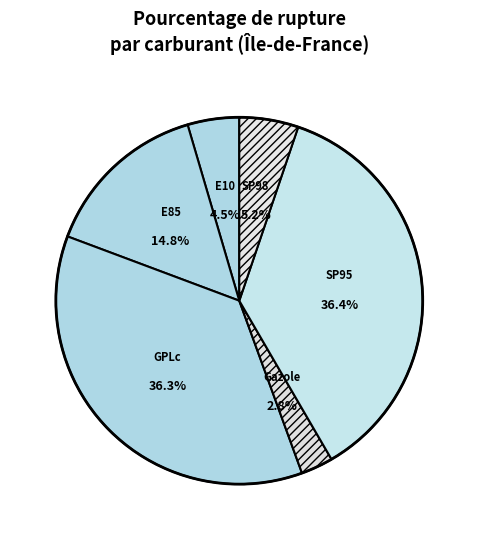

What is the ratio of the value at E10 to the value at E85?

0.3